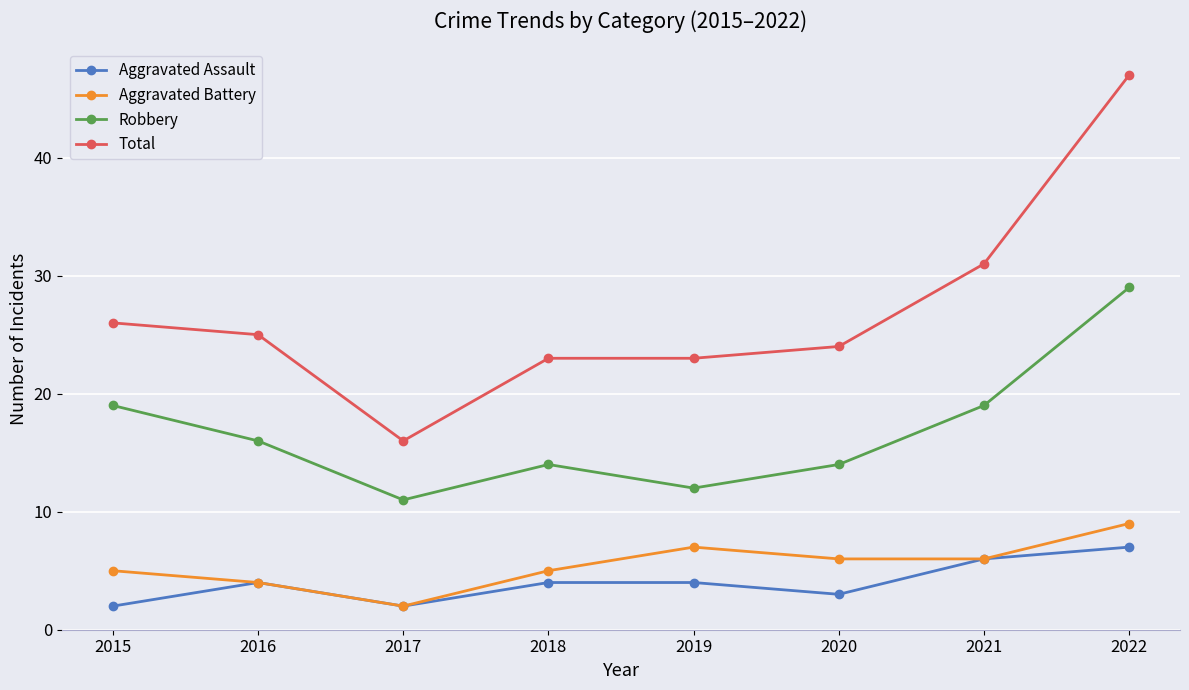

The Robbery series shows 18 at 2019. True or false?

False